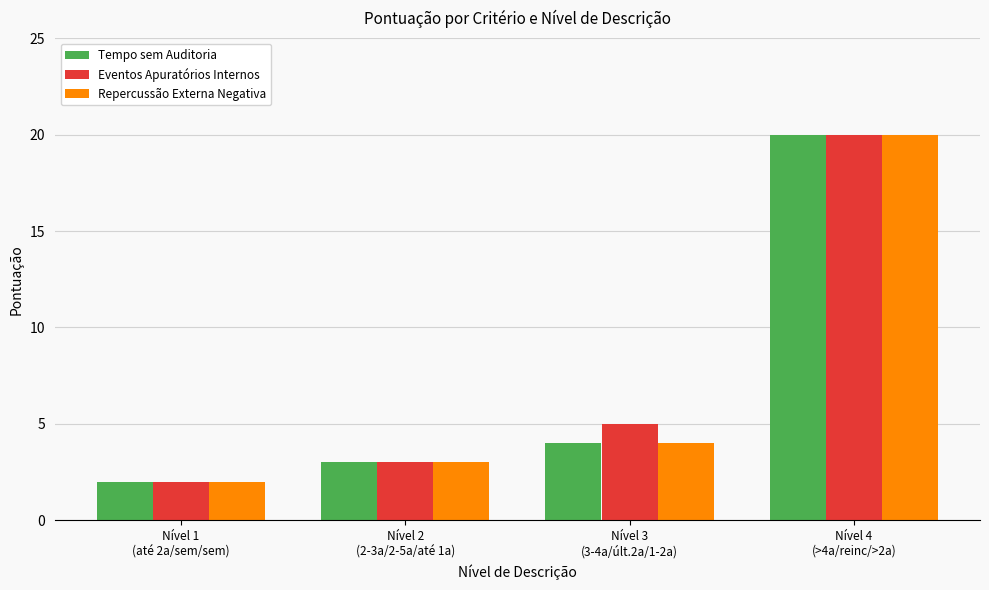

What is the average value of the Repercussão Externa Negativa series?

7